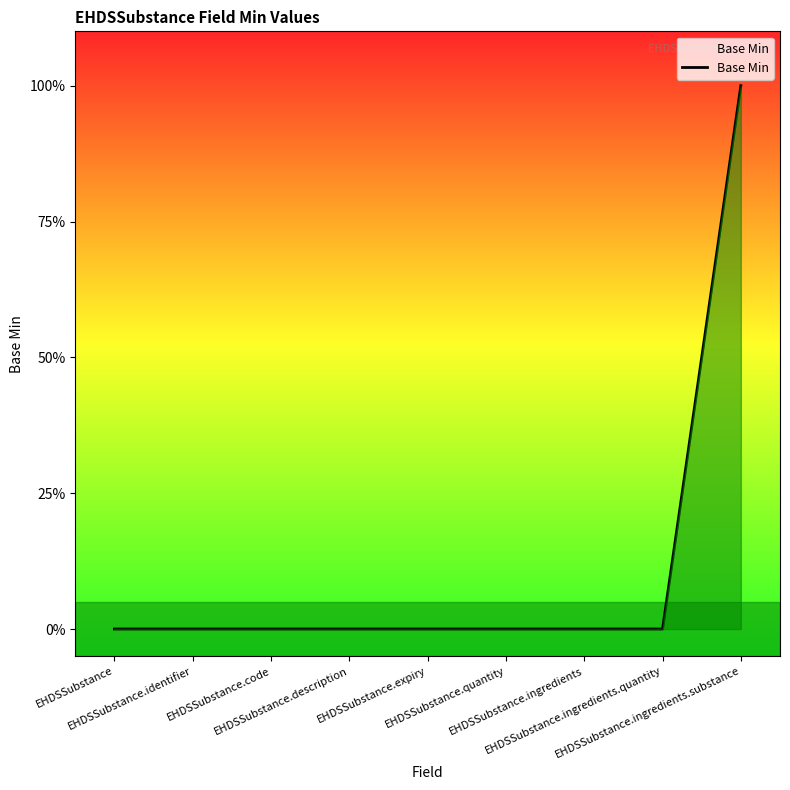

Rank the categories by value from lowest to highest.

EHDSSubstance, EHDSSubstance.identifier, EHDSSubstance.code, EHDSSubstance.description, EHDSSubstance.expiry, EHDSSubstance.quantity, EHDSSubstance.ingredients, EHDSSubstance.ingredients.quantity, EHDSSubstance.ingredients.substance